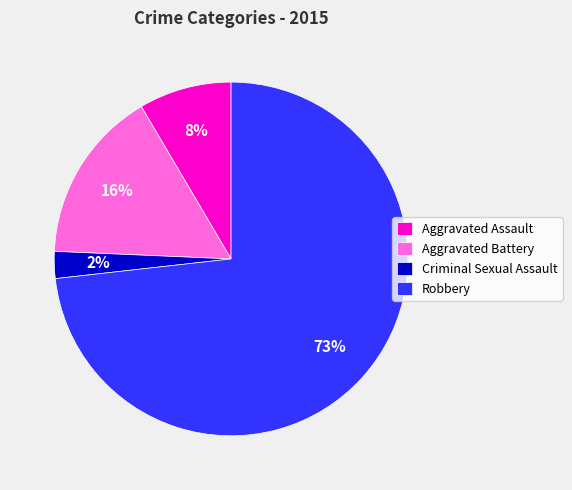

How many segments does this pie chart have?

4